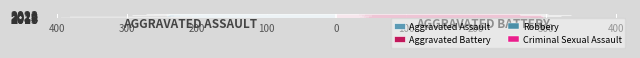

Are the bars grouped side by side (vs. stacked)?

Yes